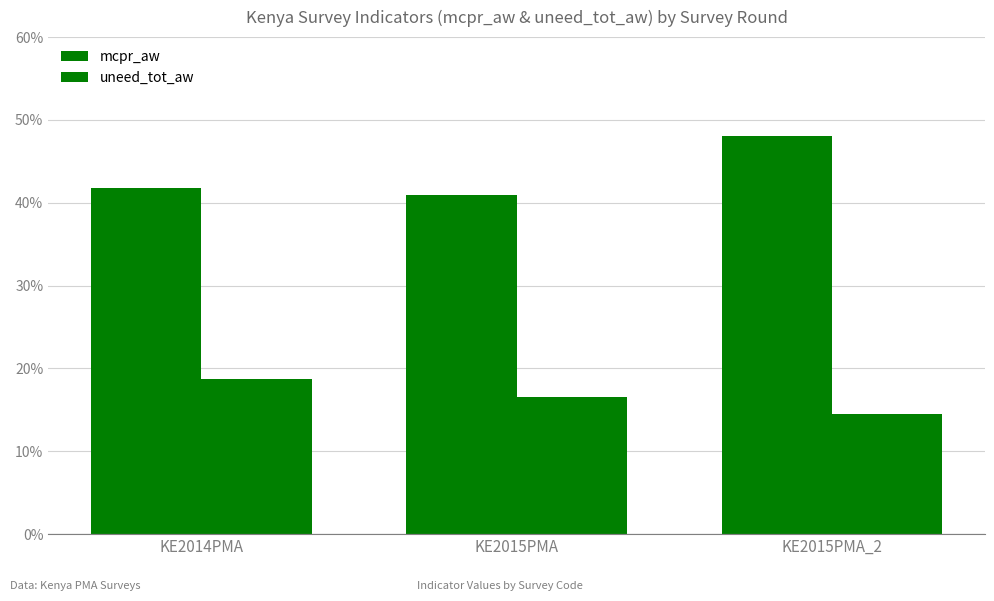

How many groups of bars are there?

3